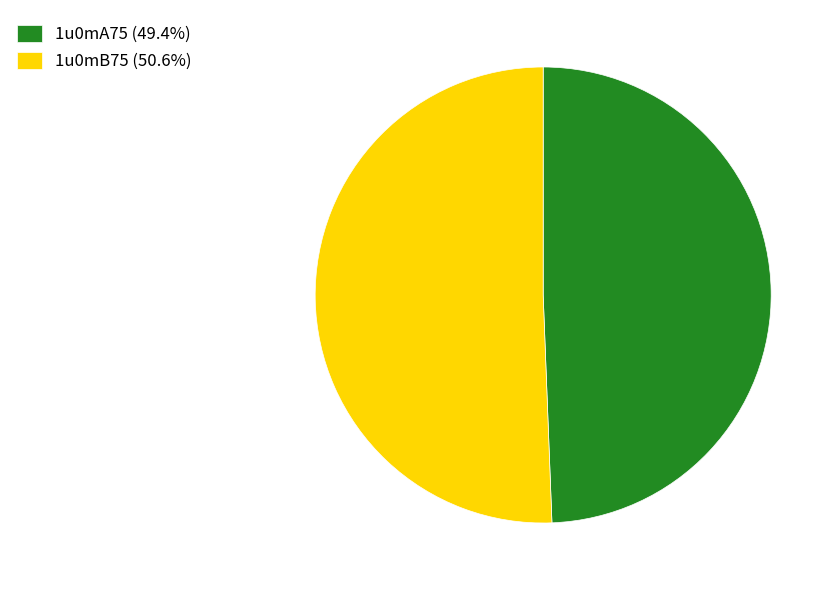

What is the majority slice?

1u0mB75